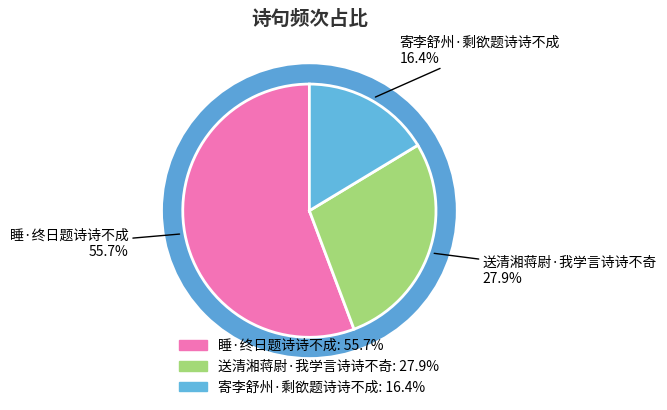

Between 寄李舒州·剩欲题诗诗不成 and 送清湘蒋尉·我学言诗诗不奇, which is larger?

送清湘蒋尉·我学言诗诗不奇